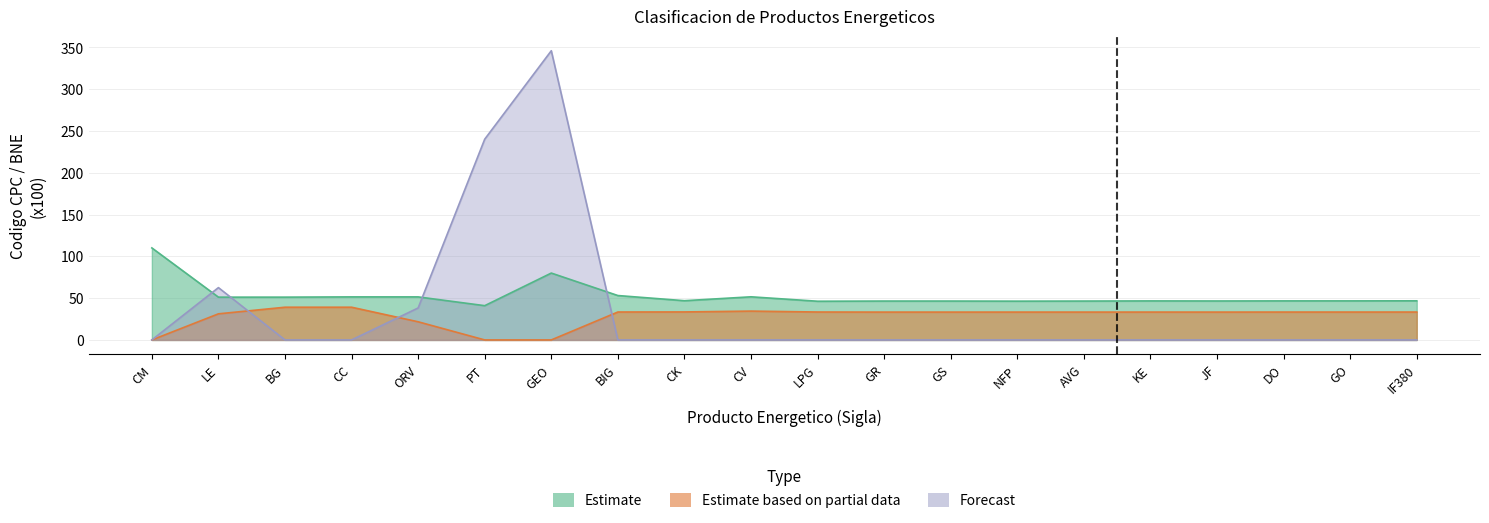

What is the highest value of the Forecast series?

346.0